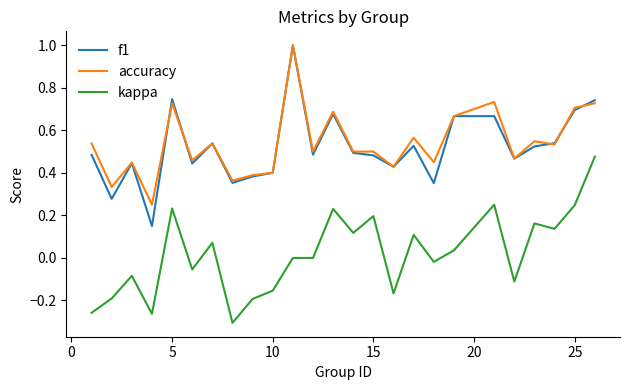

True or false: f1 and accuracy cross at least once.

True